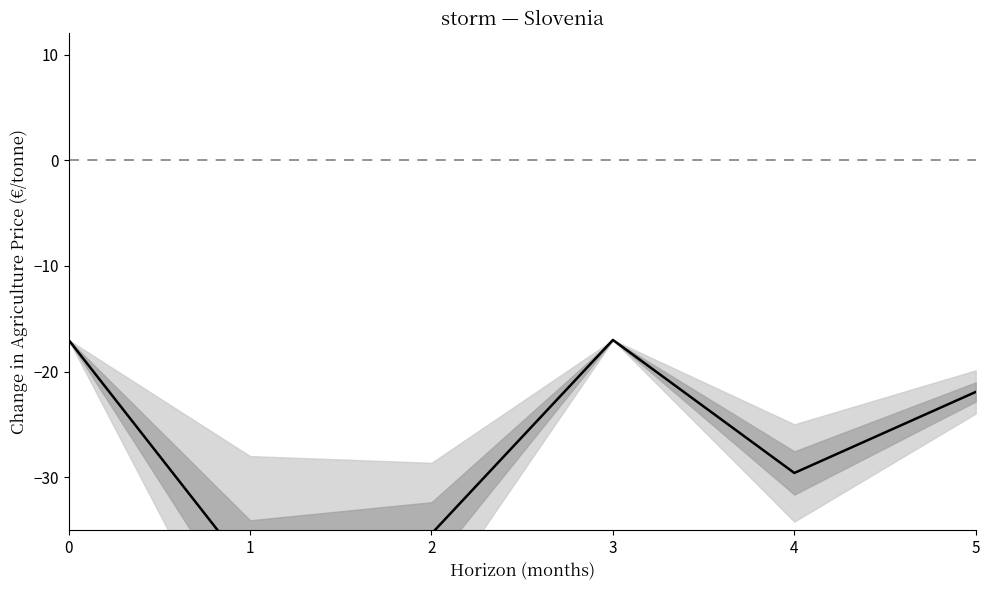

Reading left to right, what are all the values shown in this chart?

0=-17.0	1=-38.9	2=-35.3	3=-17.0	4=-29.6	5=-21.9